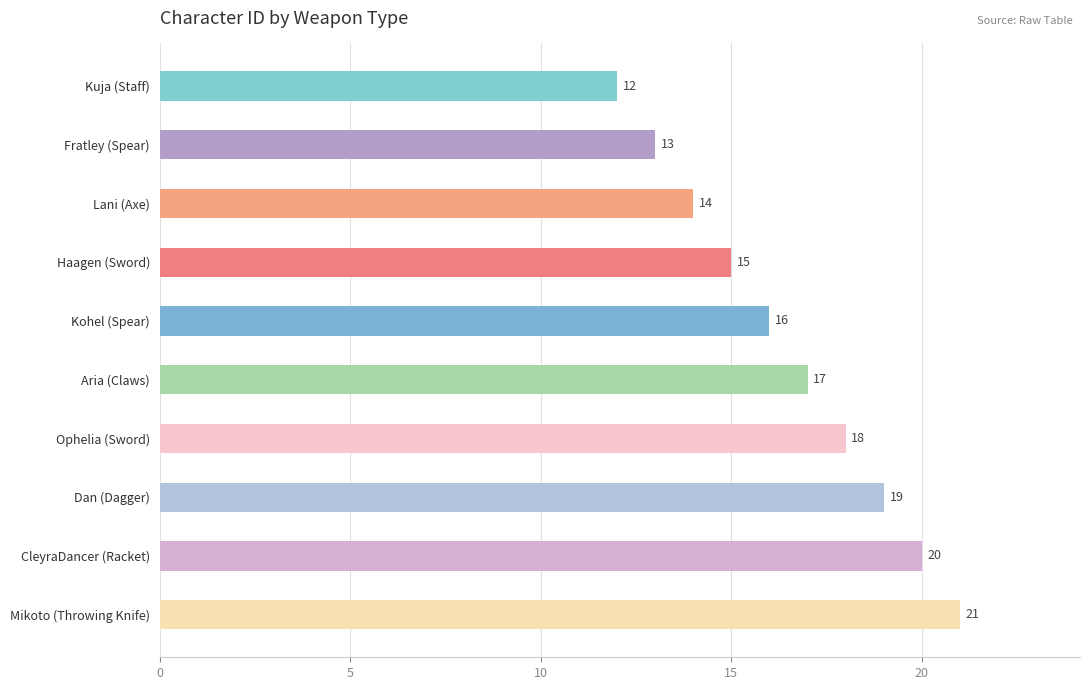

What is the difference between the second highest and minimum values?

8